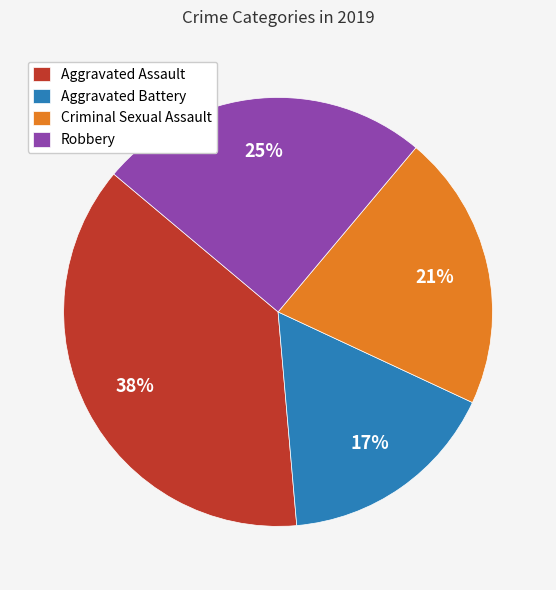

How many slices are in this pie chart?

4